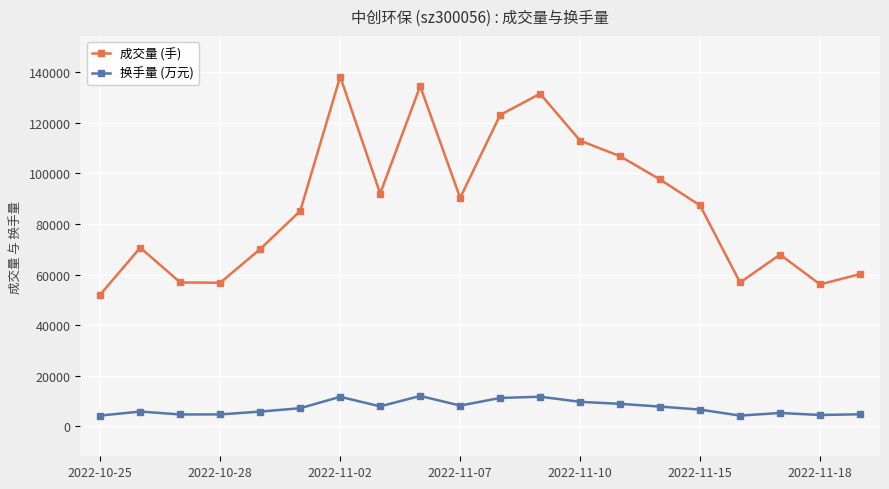

What is the value of the 成交量 (手) point at the 12th from the left?

131458